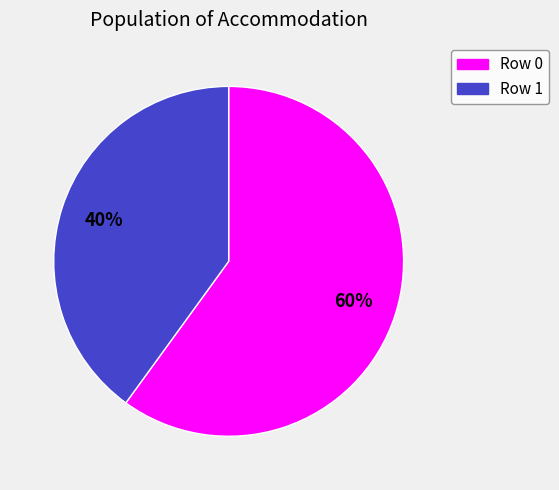

Which has a higher value, Row 0 or Row 1?

Row 0